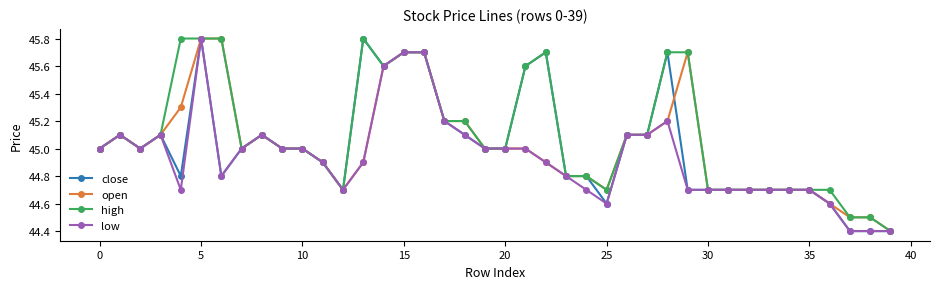

What is the value of the open point at the 15th from the left?

45.6